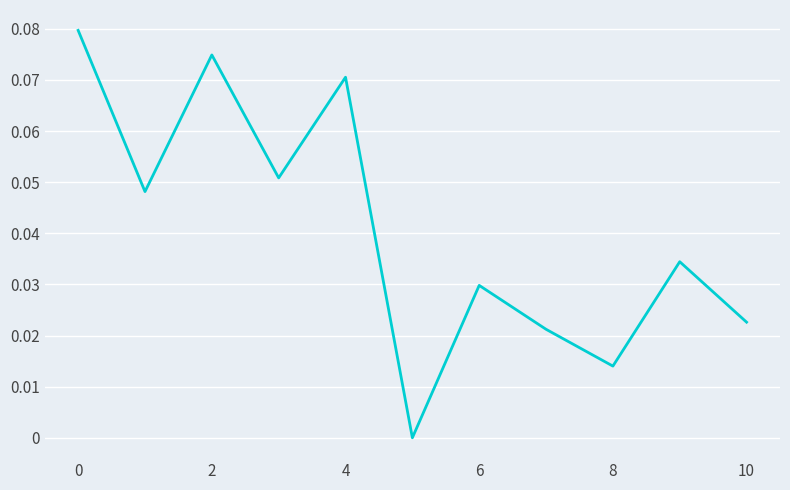

How many categories are shown in the chart?

11